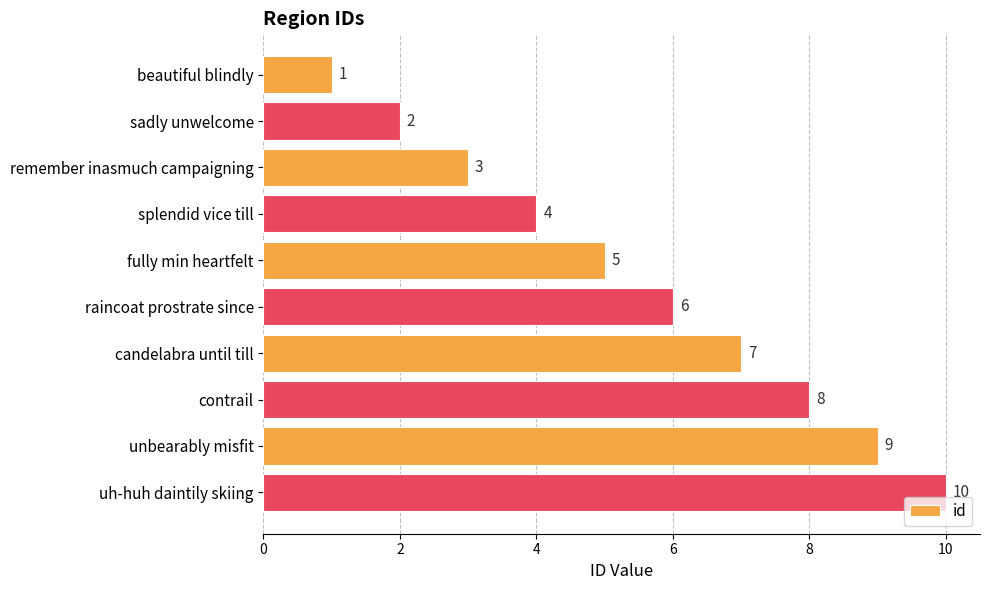

Between candelabra until till and fully min heartfelt, which is larger?

candelabra until till